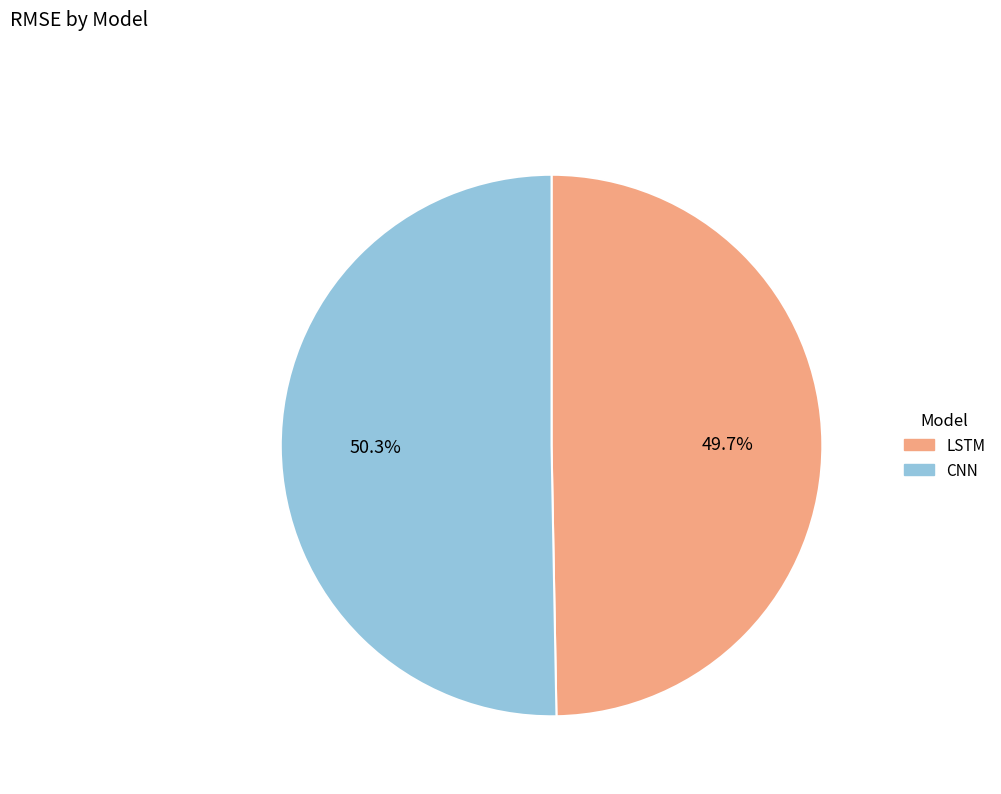

How many segments does this pie chart have?

2